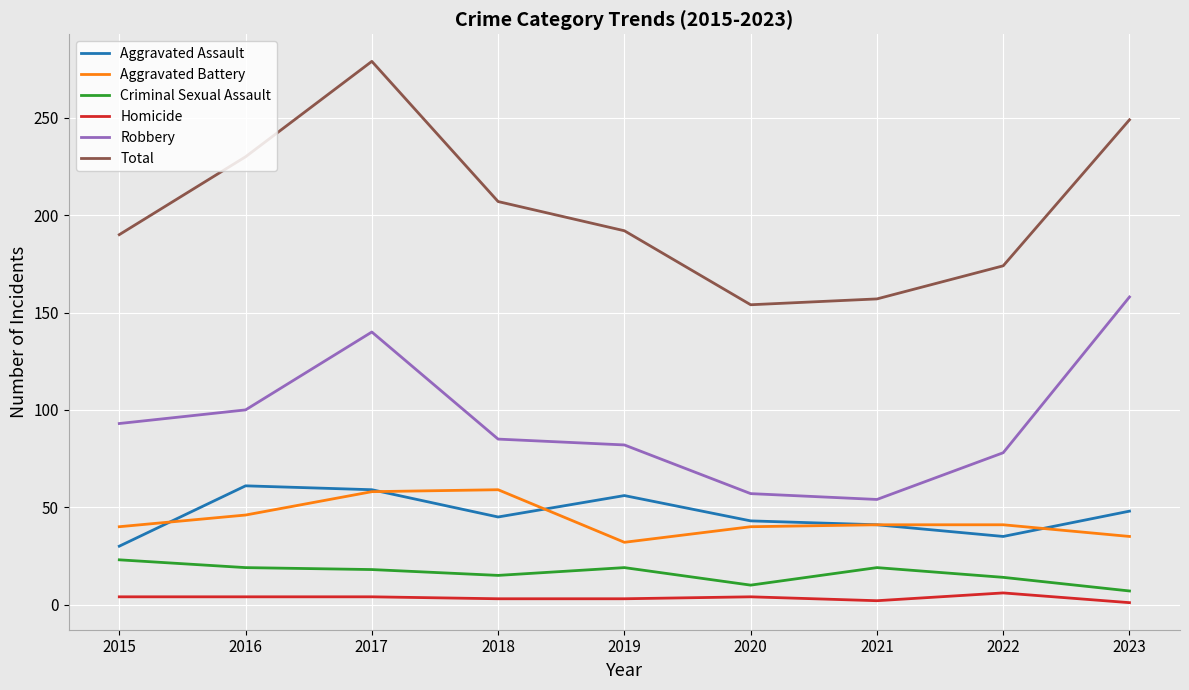

True or false: Aggravated Assault has a value of 45 at 2018.

True